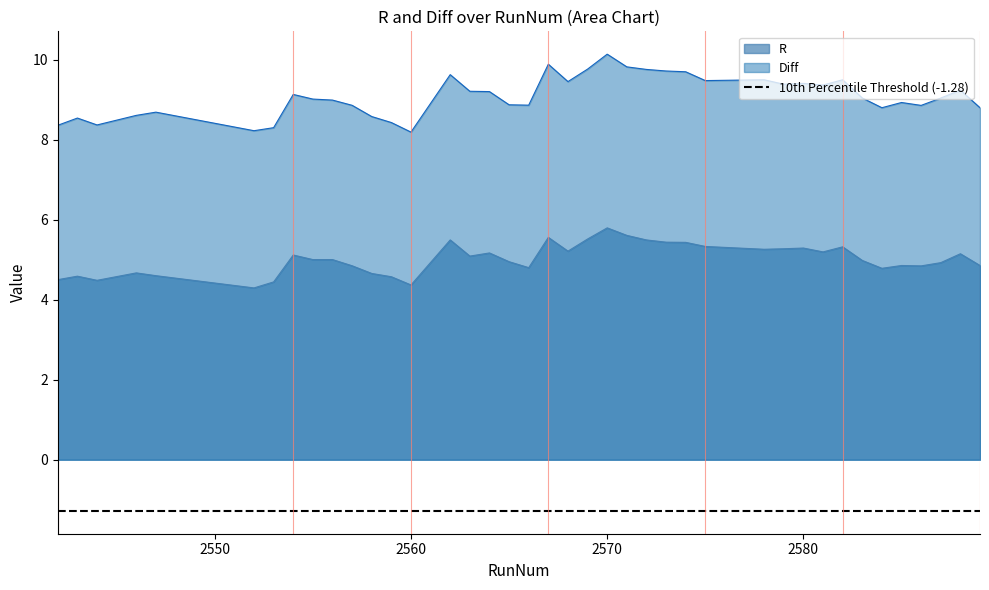

What is the sum of all R values?

200.9